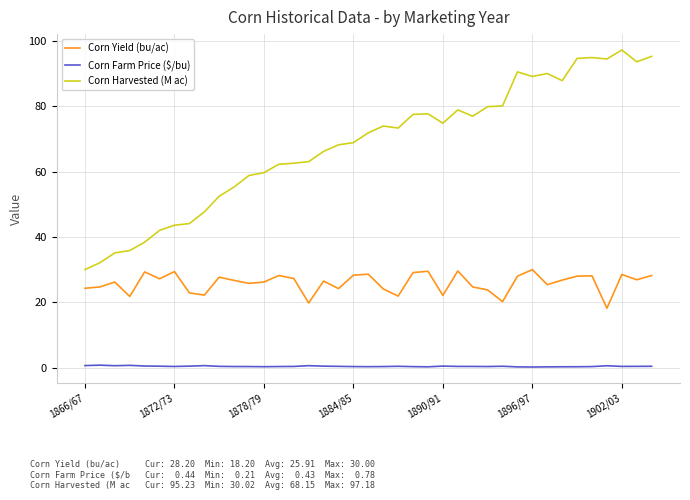

True or false: Corn Farm Price ($/bu) and Corn Yield (bu/ac) cross at least once.

False